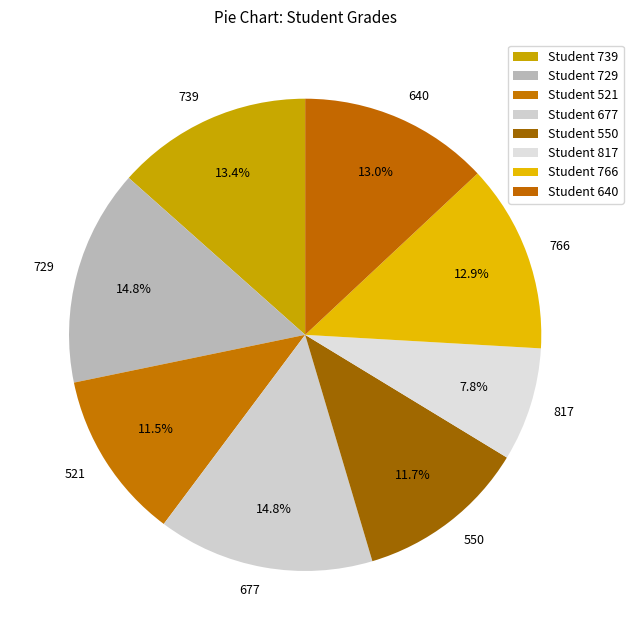

How many segments does this pie chart have?

8